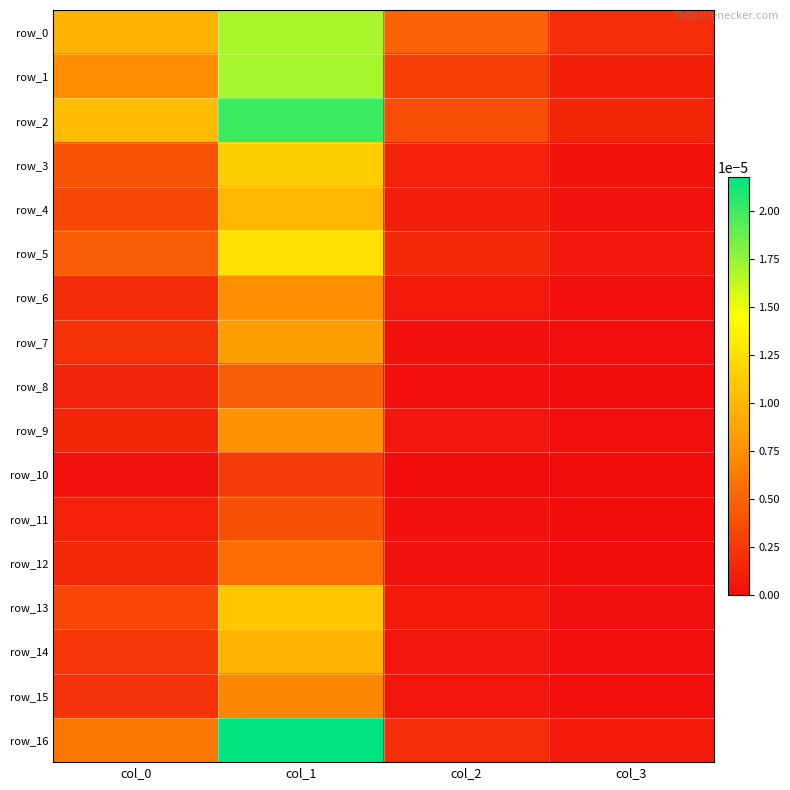

Which series has the widest spread of values?

row_16